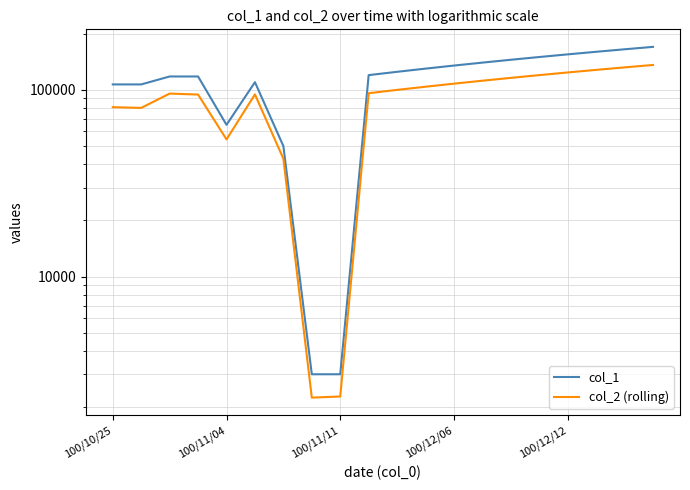

What is the difference between the maximum and minimum values in the col_1 series?

167000